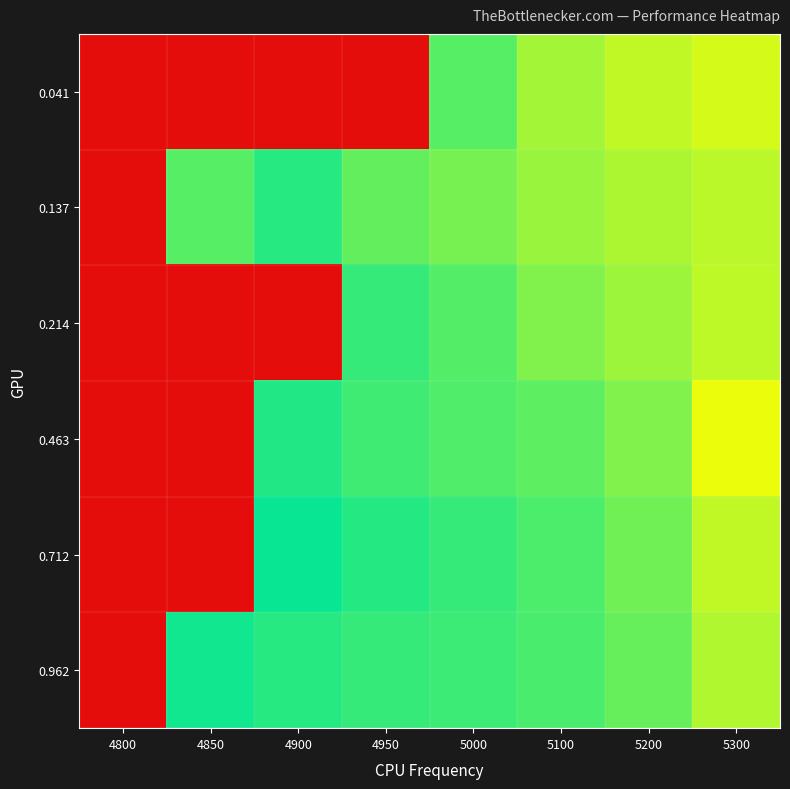

At how many categories does at least one series exceed 0?

8